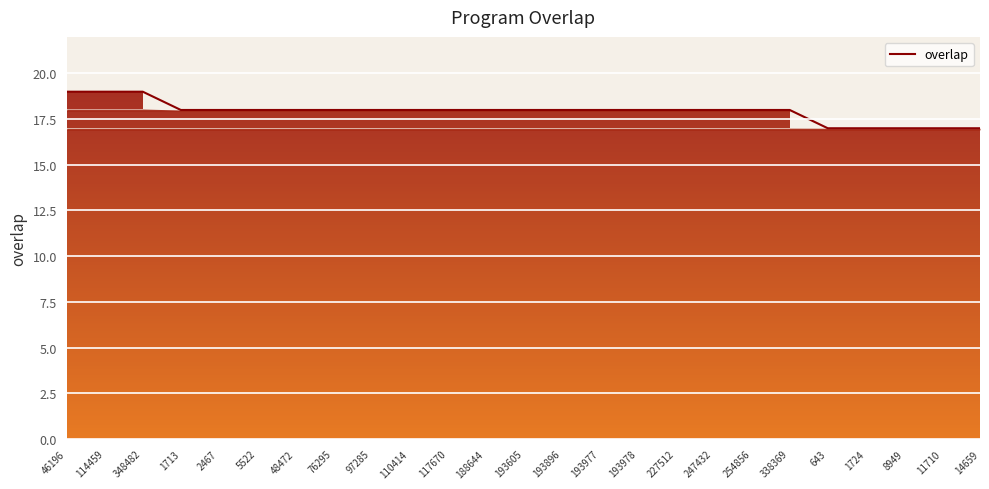

What is the smallest value displayed?

17